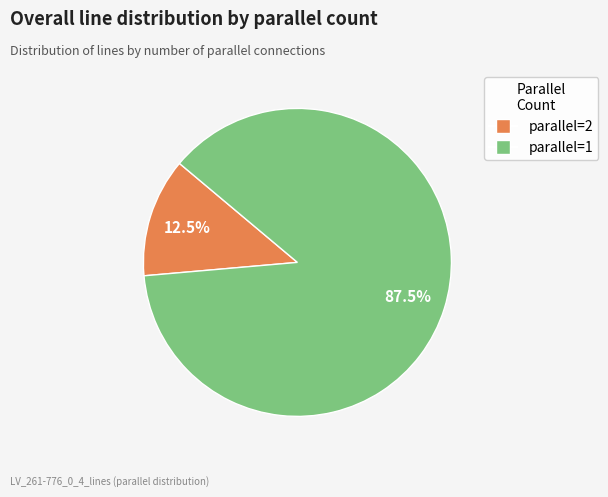

Rank the categories by value from lowest to highest.

parallel=2, parallel=1